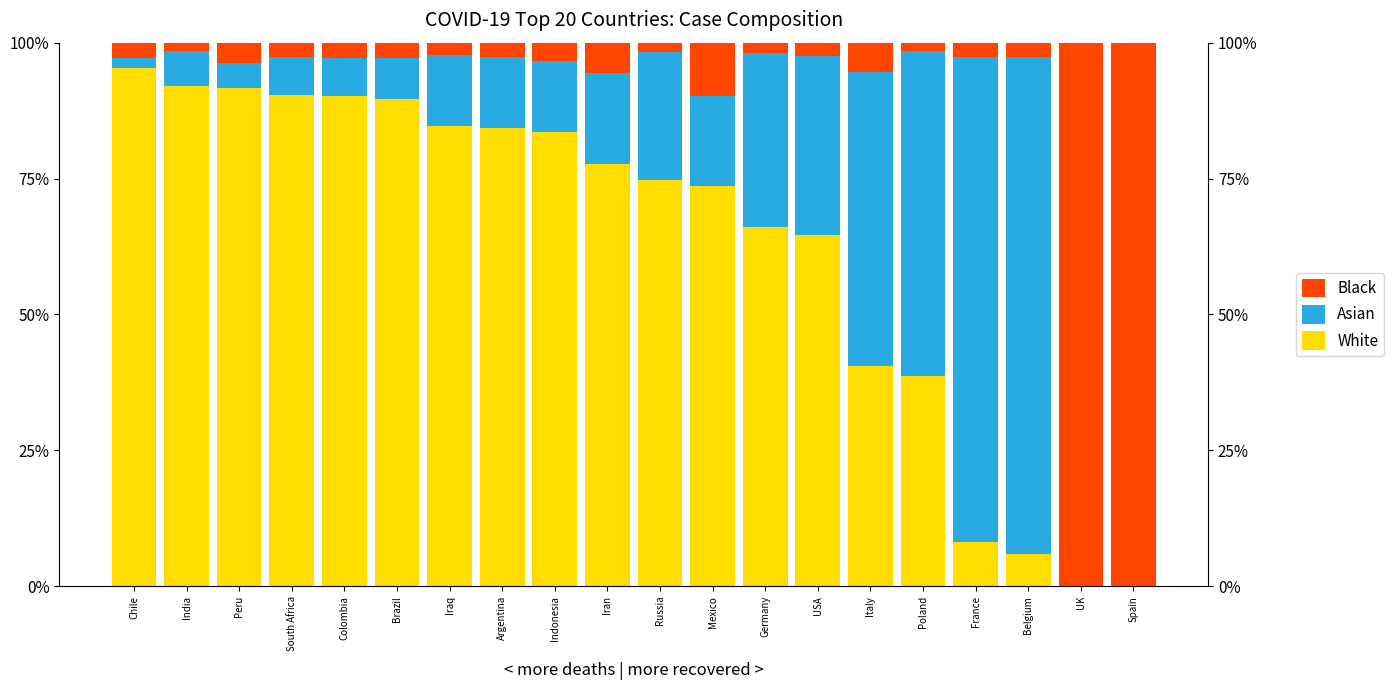

What are all the series names shown in the legend?

White, Asian, Black